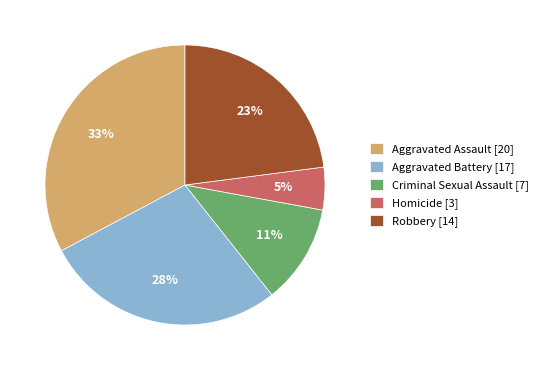

Between Criminal Sexual Assault [7] and Aggravated Battery [17], which is larger?

Aggravated Battery [17]